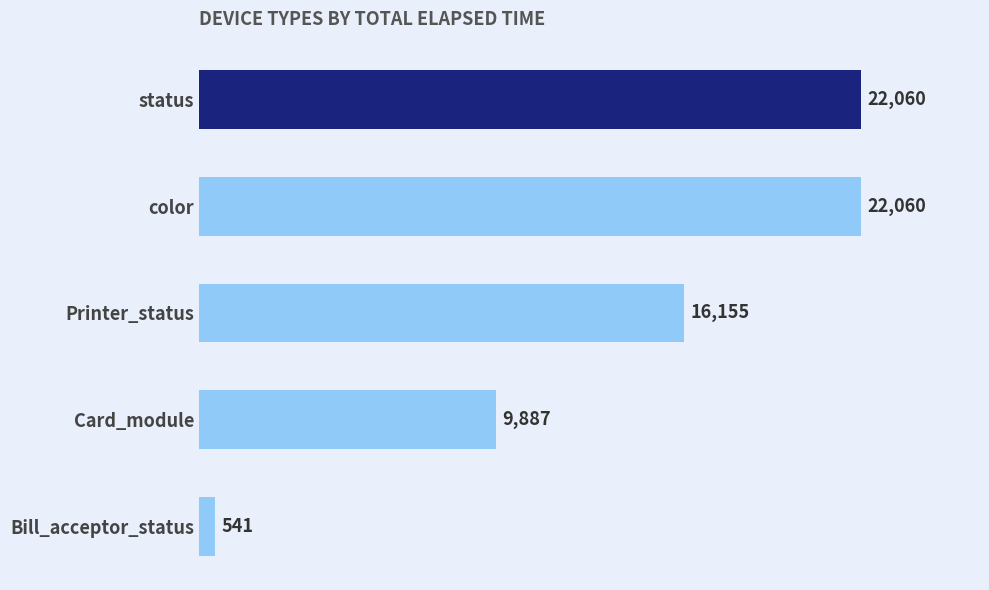

What position from the bottom is Printer_status?

3